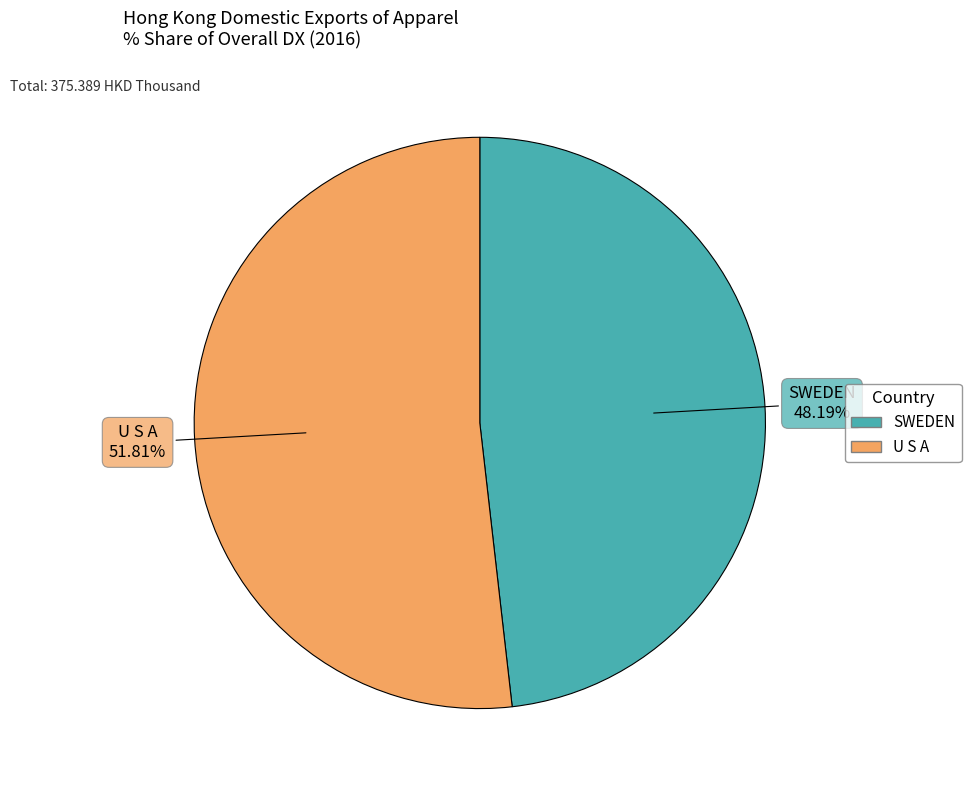

Do U S A and SWEDEN together represent more than half of the pie?

Yes